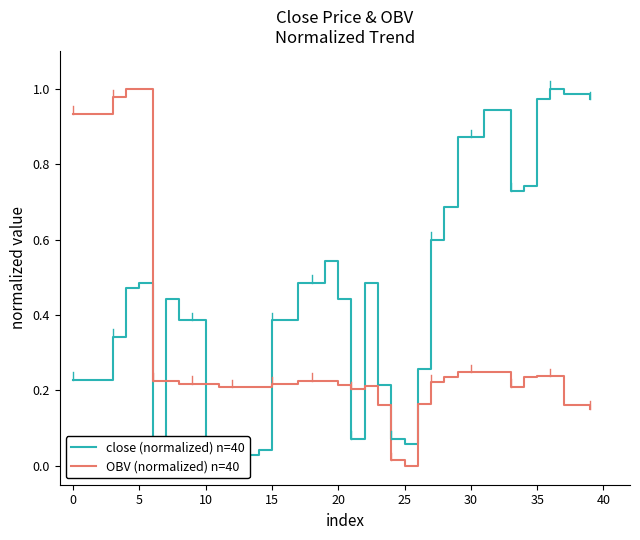

What is the sum of the close (normalized) n=40 values at 19 and 16?

0.9